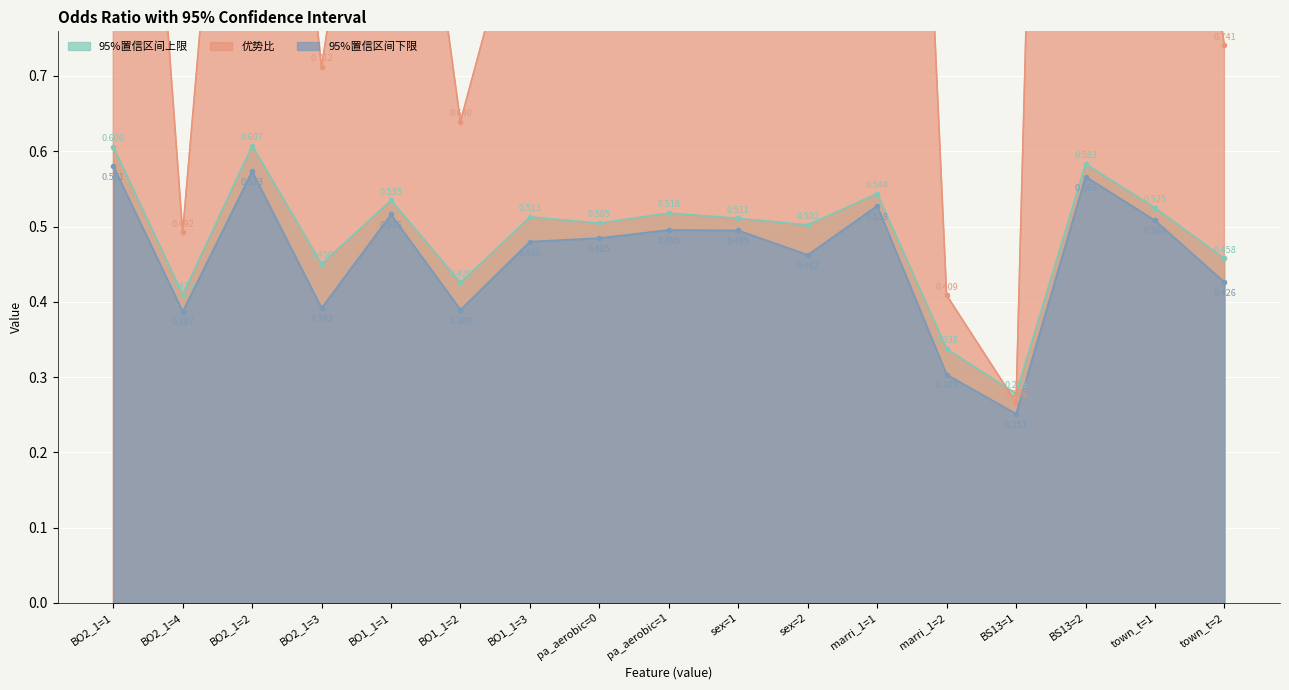

What is the sum of the 优势比 values at BO2_1=1 and marri_1=2?

2.2